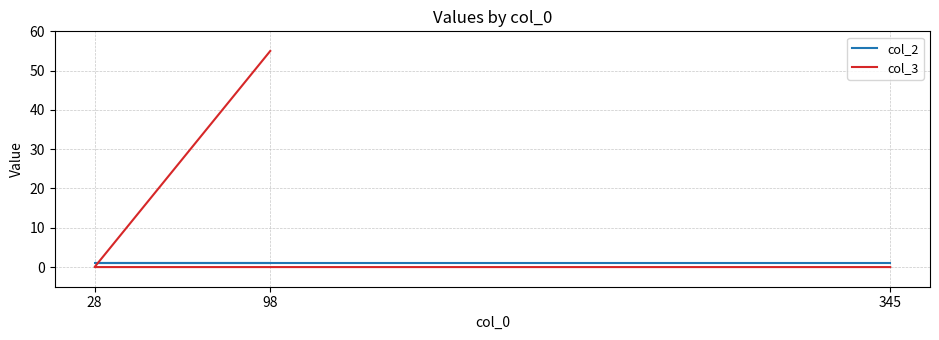

At 98, list the series in order from largest to smallest.

col_3, col_2